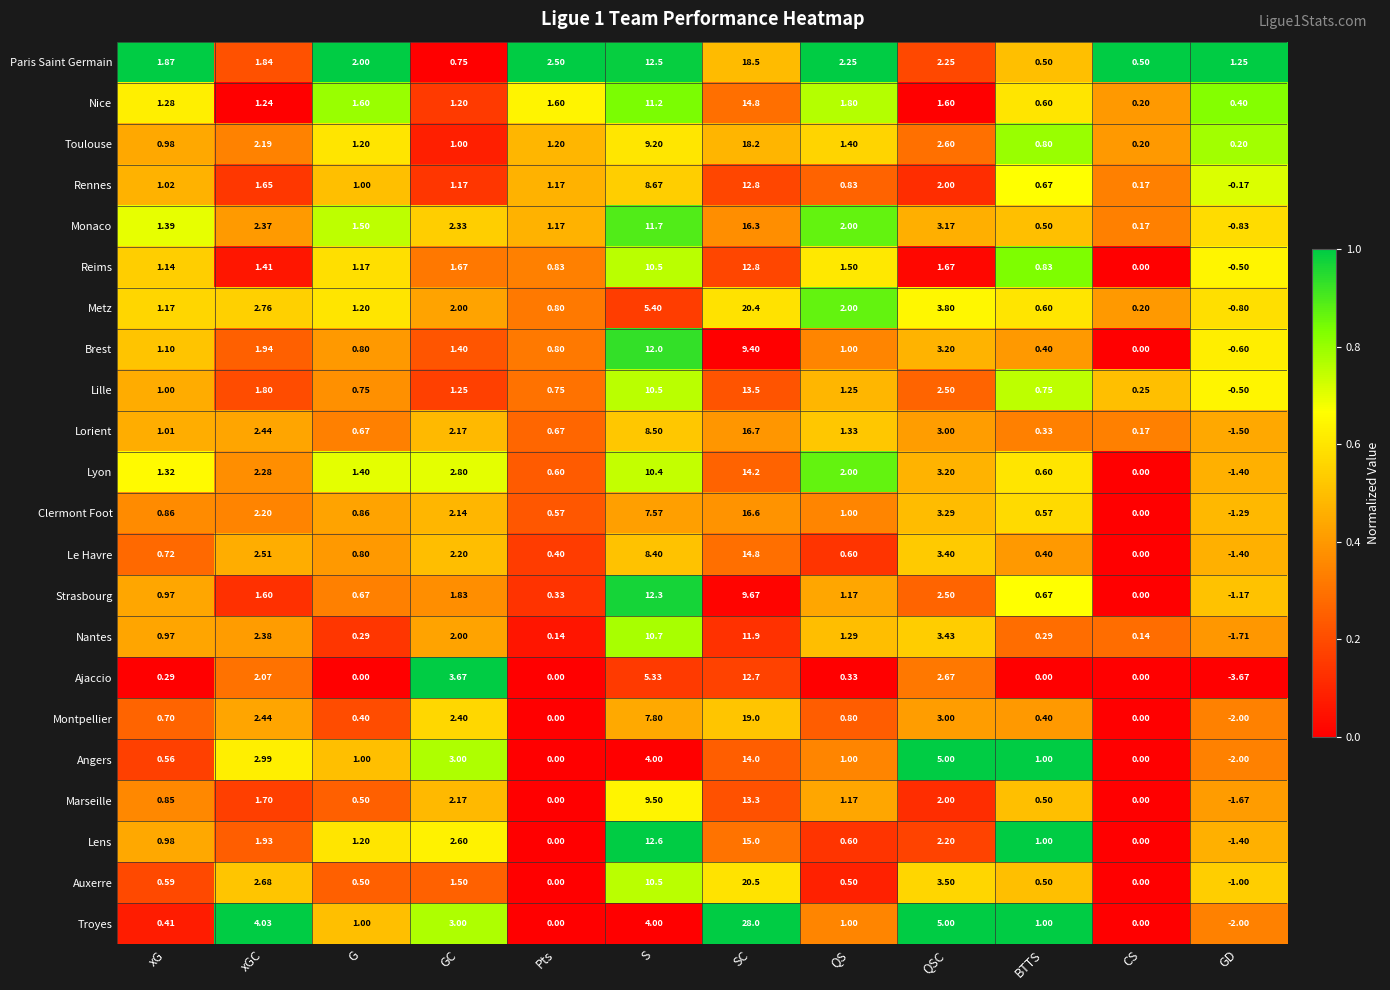

How many categories are shown in the chart?

12